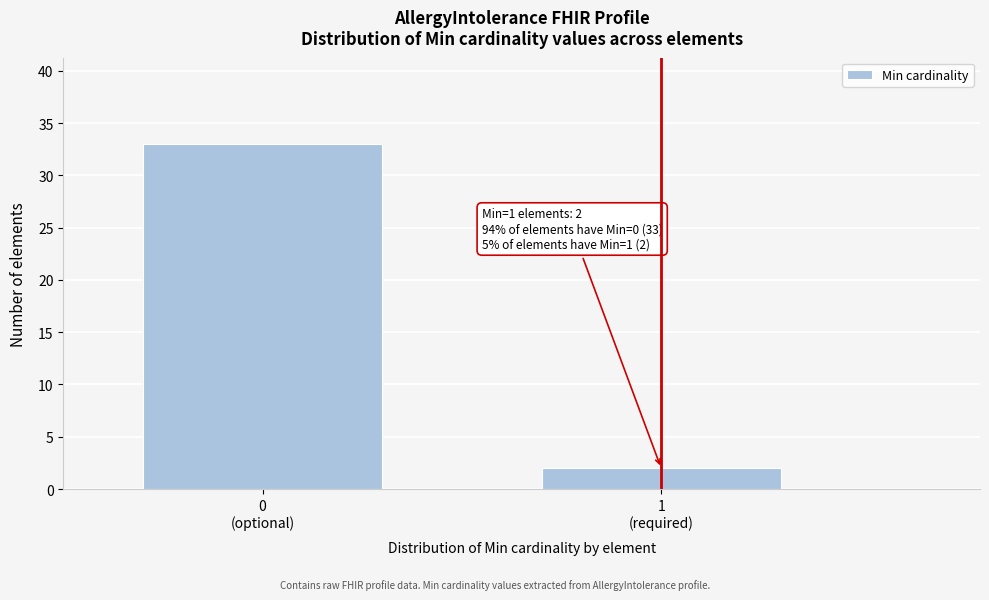

Reading right to left, what are all the values shown in this chart?

2	33